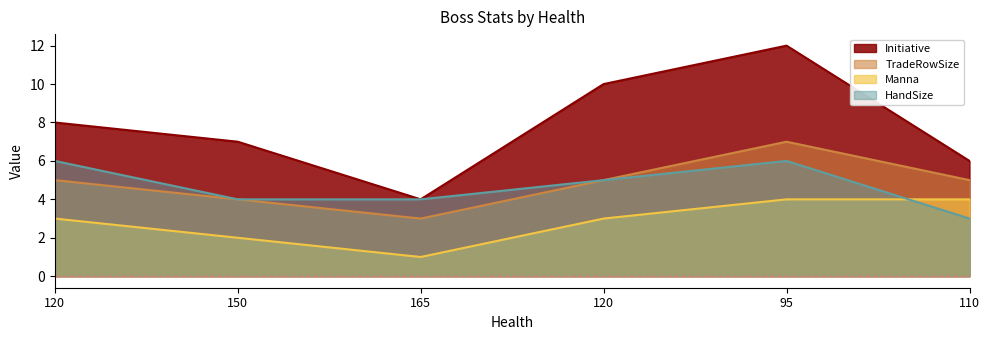

Which series changed the most between 120 and 120?

Initiative